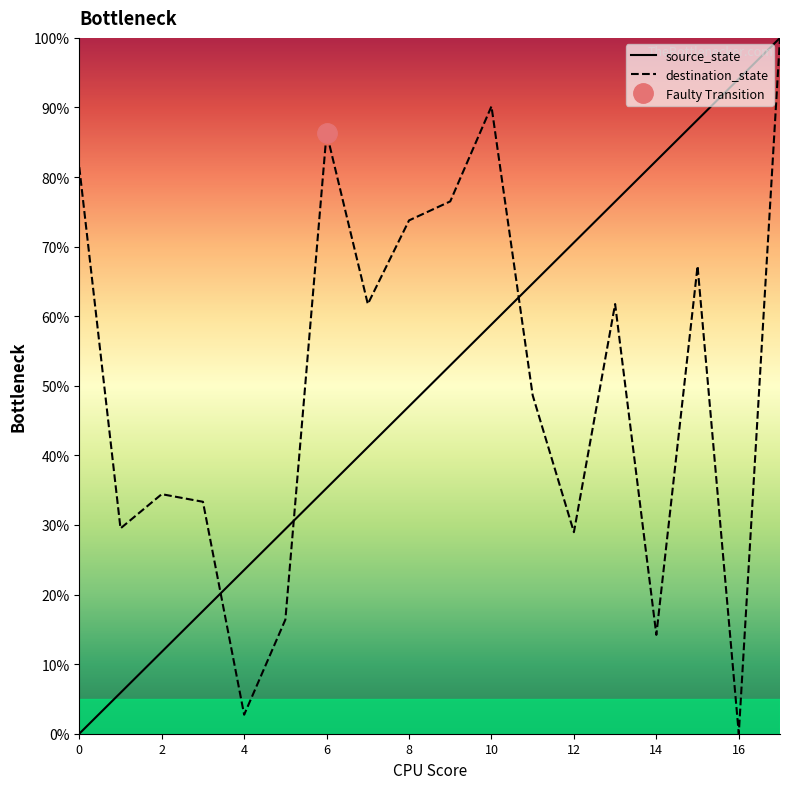

The value of source_state at 13 is 76.5. True or false?

True